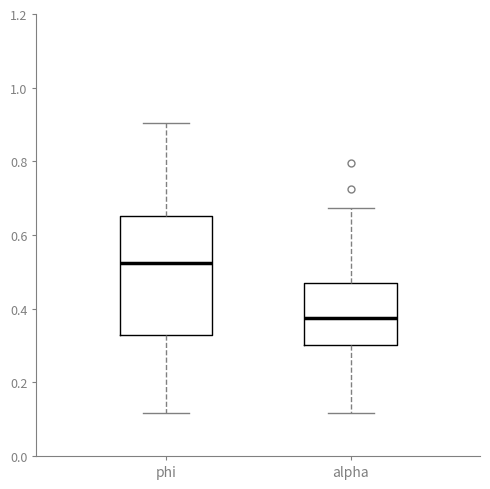

Reading left to right, transcribe this box plot: for each box, give where its median line is, the range the box spans, and where its two whiskers end, as read against the y-axis. The values are not printed on the chart, so give them approximately, as read against the axis.

phi: median 0.52, box 0.32 to 0.66, whiskers 0.12 to 0.90
alpha: median 0.38, box 0.30 to 0.48, whiskers 0.12 to 0.68